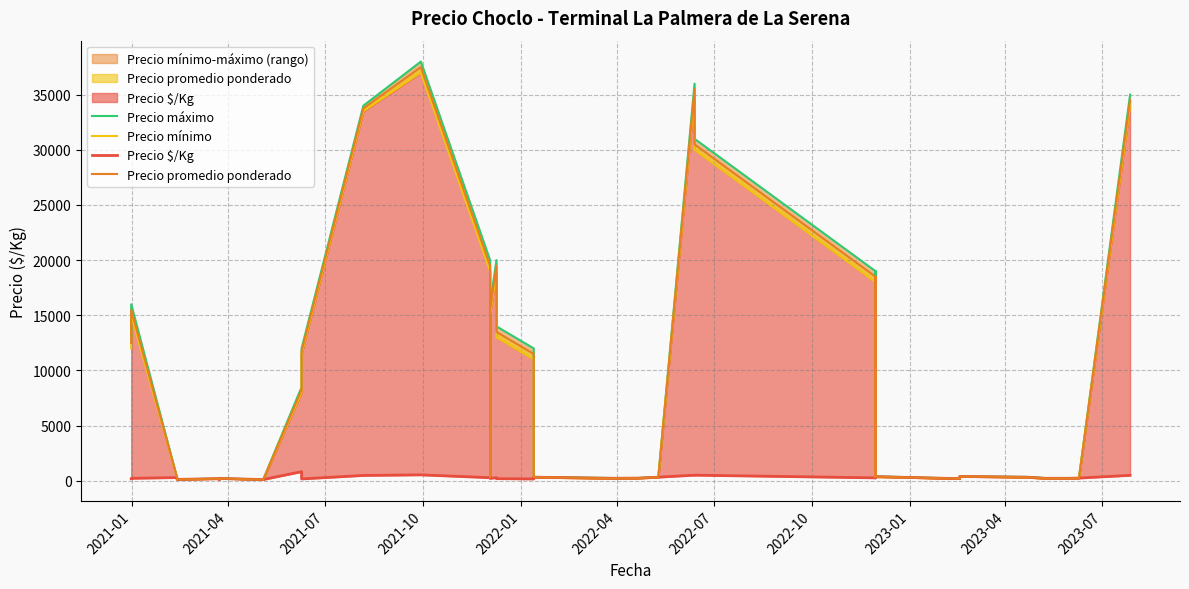

What is the lowest value of the Precio $/Kg series?

110